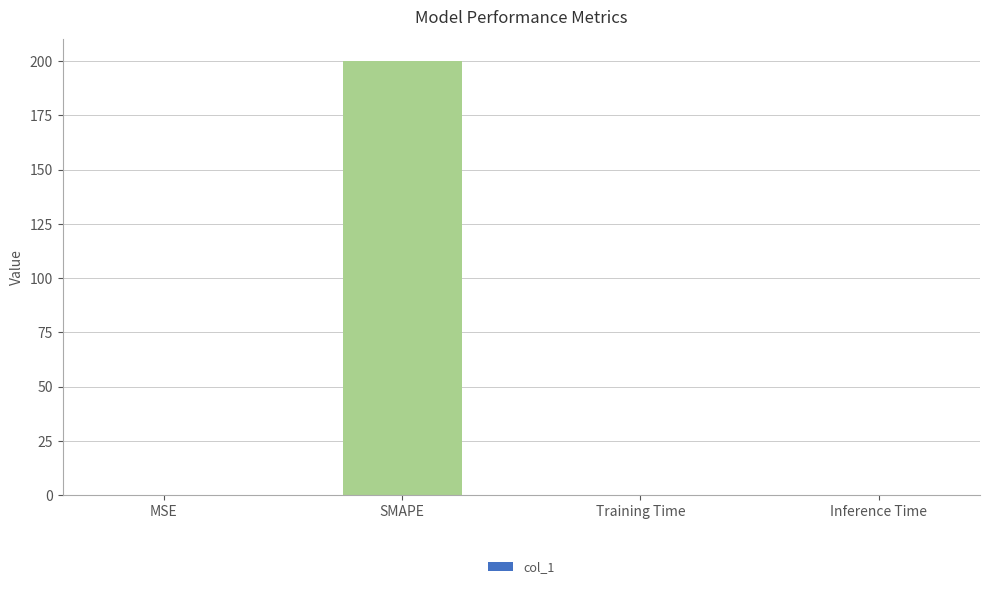

True or false: the data shows 265.3 at SMAPE.

False